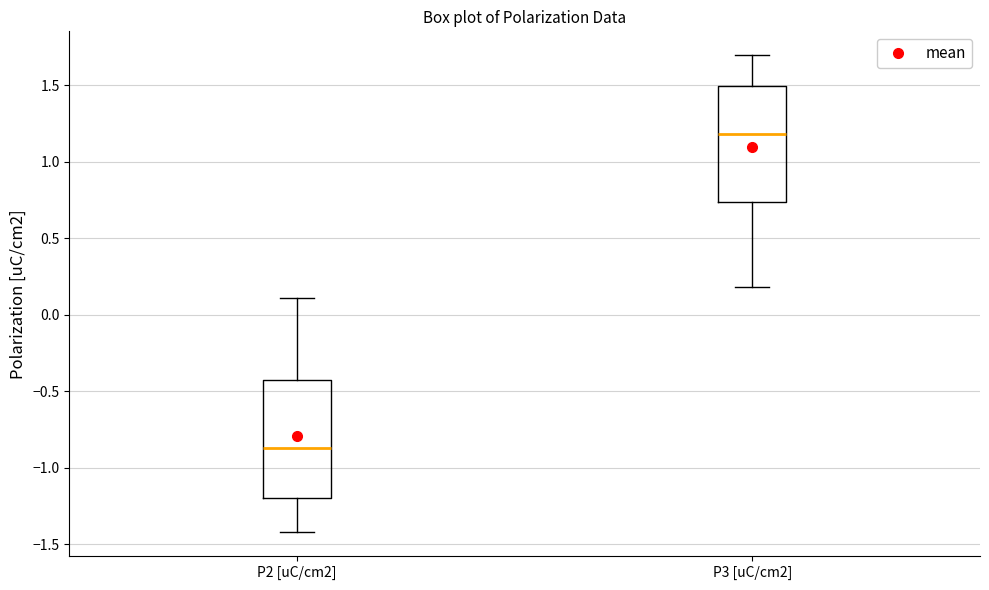

Reading left to right, read every box against the y-axis: the position of its median line, the range the box covers, and the ends of its whiskers. The values are not printed on the chart, so give them approximately, as read against the axis.

P2 [uC/cm2]: median -0.85, box -1.20 to -0.40, whiskers -1.40 to 0.10
P3 [uC/cm2]: median 1.20, box 0.75 to 1.50, whiskers 0.20 to 1.70